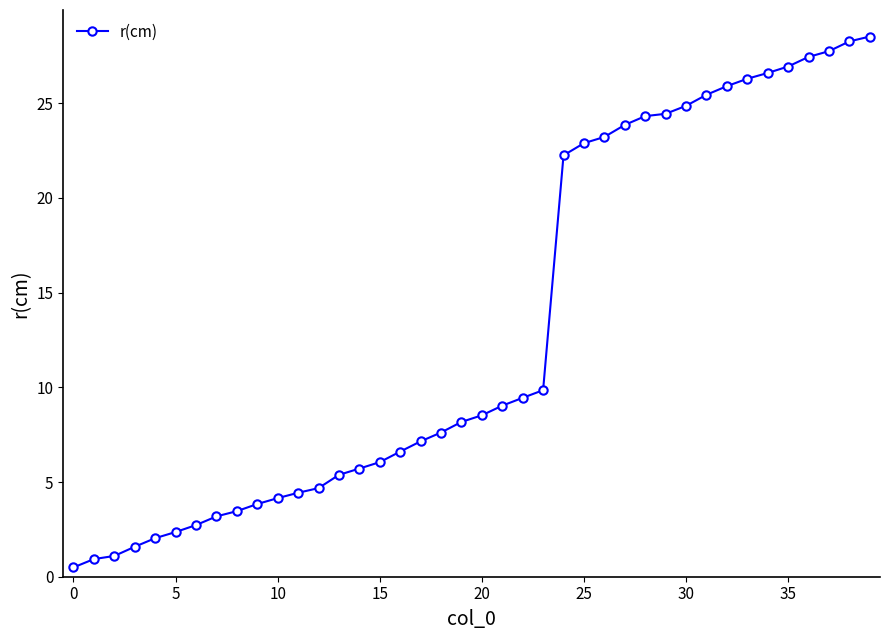

What is the value of the 15th point from the left?

5.7